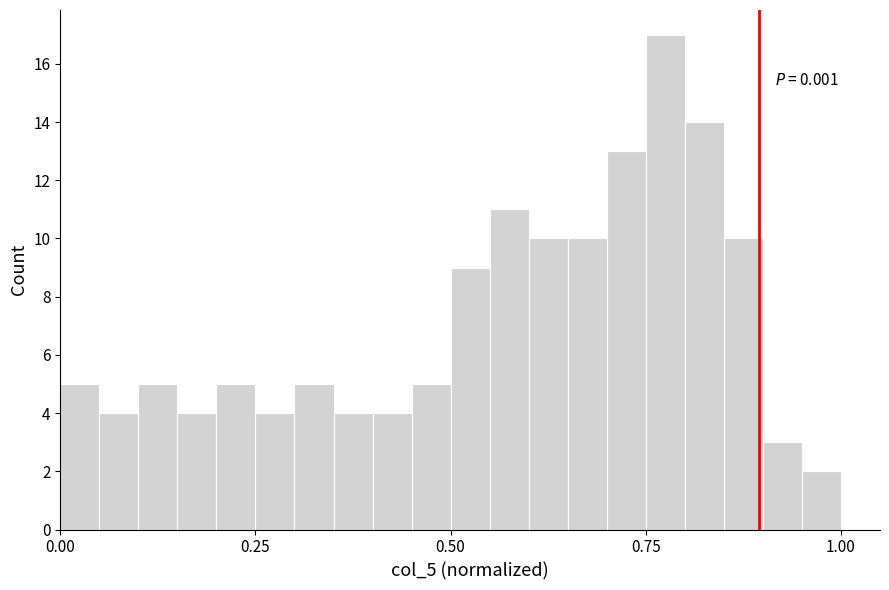

Around what value on the x-axis is the tallest bar? Give the approximate position of its centre, as read against the axis.

0.80